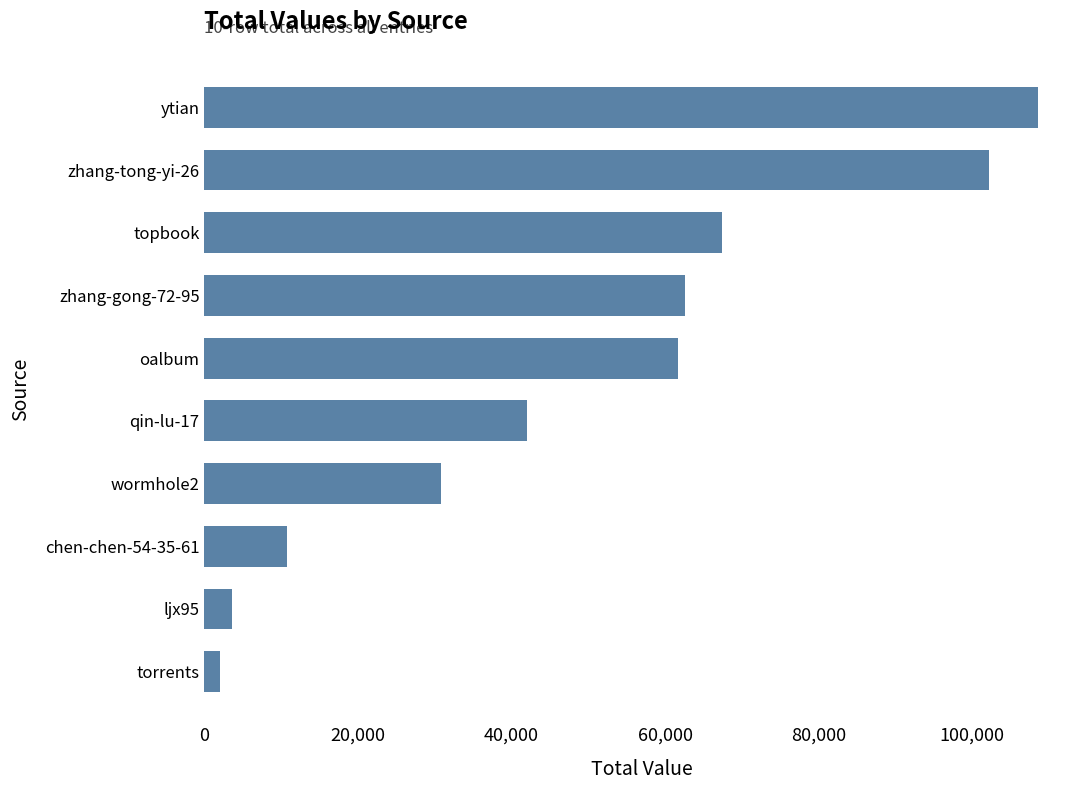

Reading bottom to top, extract all data points from this chart.

1995	3609	10793	30829	42040	61746	62620	67445	102204	108609